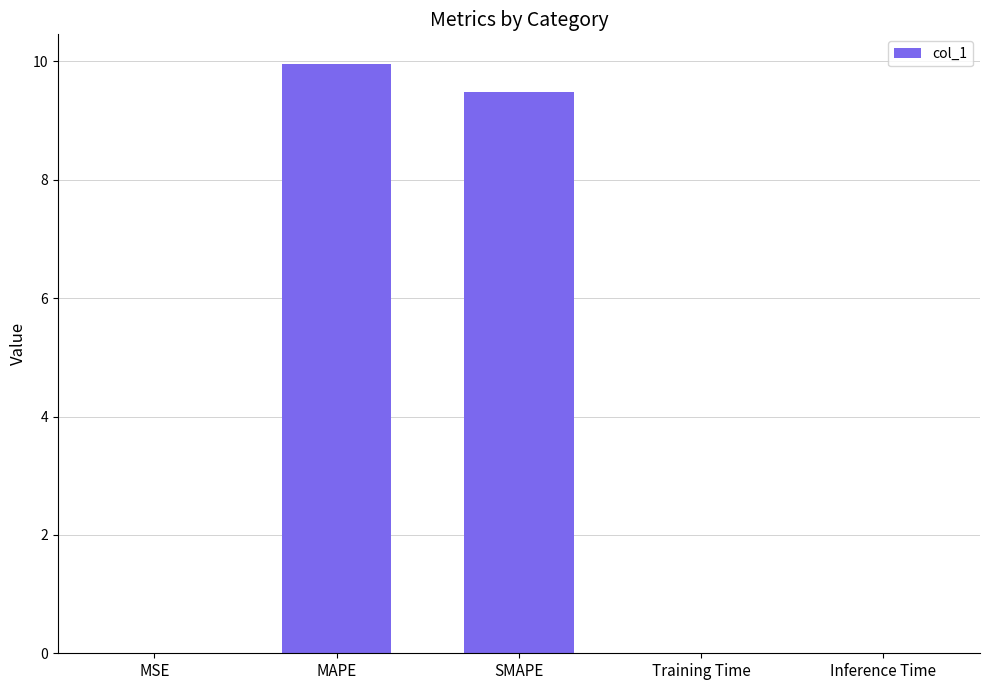

Which has a higher value, MAPE or Inference Time?

MAPE